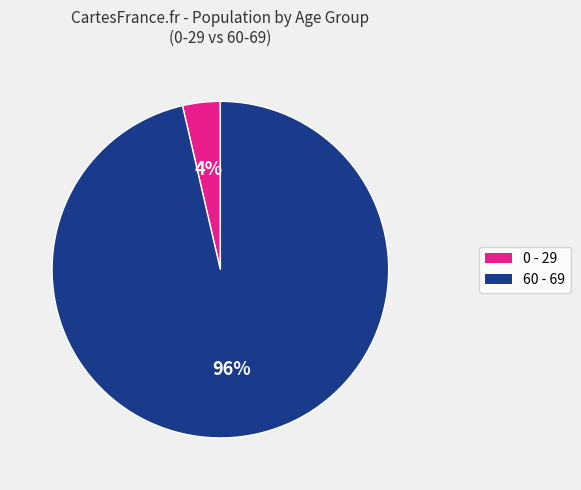

To the nearest percent, what is the average slice percentage?

50%